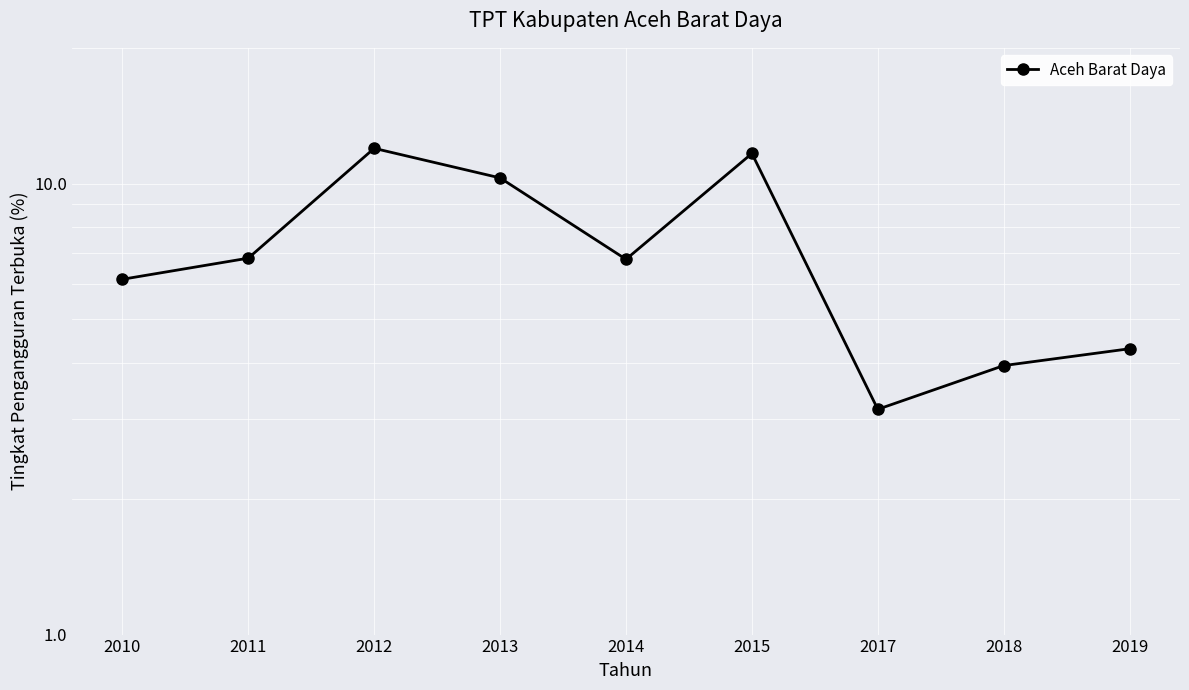

True or false: there are more than 0 points higher than both neighbors.

True